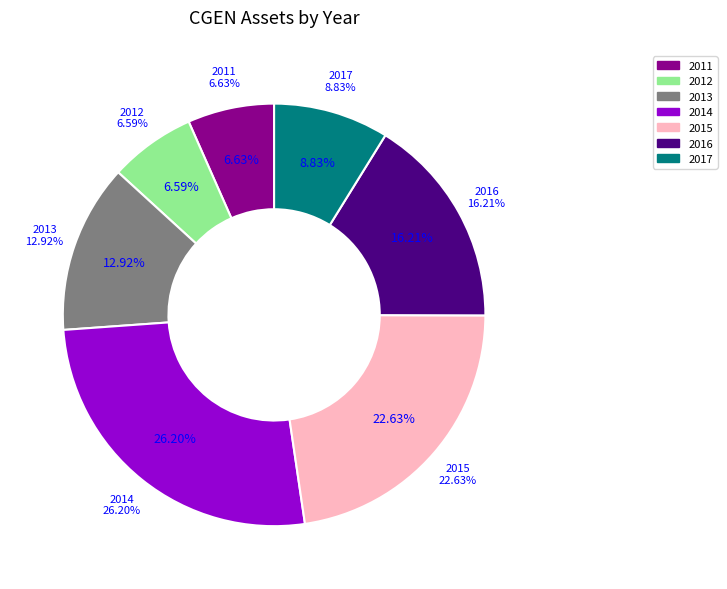

How many segments does this pie chart have?

7